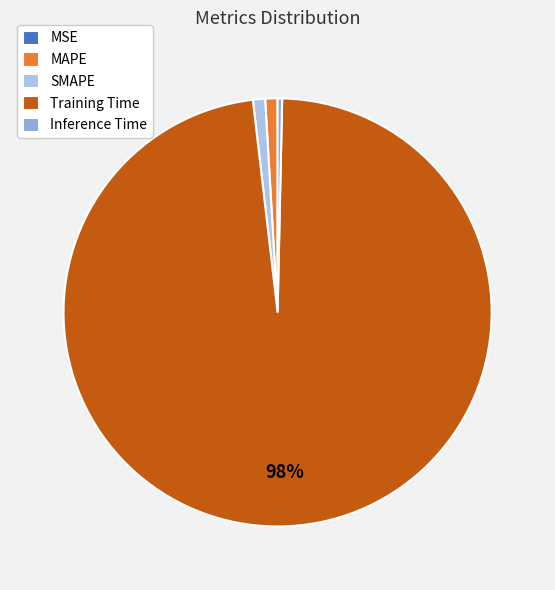

How much of the chart is everything except SMAPE?

99.1%